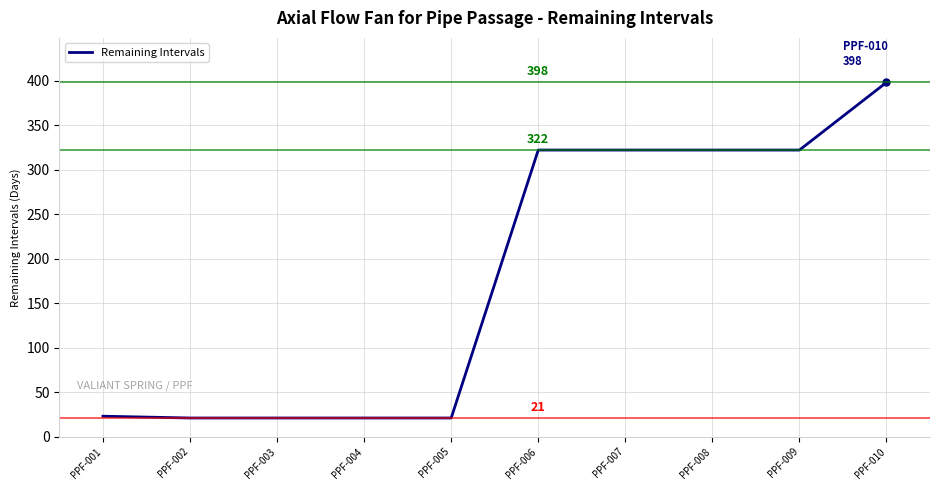

Reading left to right, list all the values displayed in this chart.

PPF-001=23	PPF-002=21	PPF-003=21	PPF-004=21	PPF-005=21	PPF-006=322	PPF-007=322	PPF-008=322	PPF-009=322	PPF-010=398